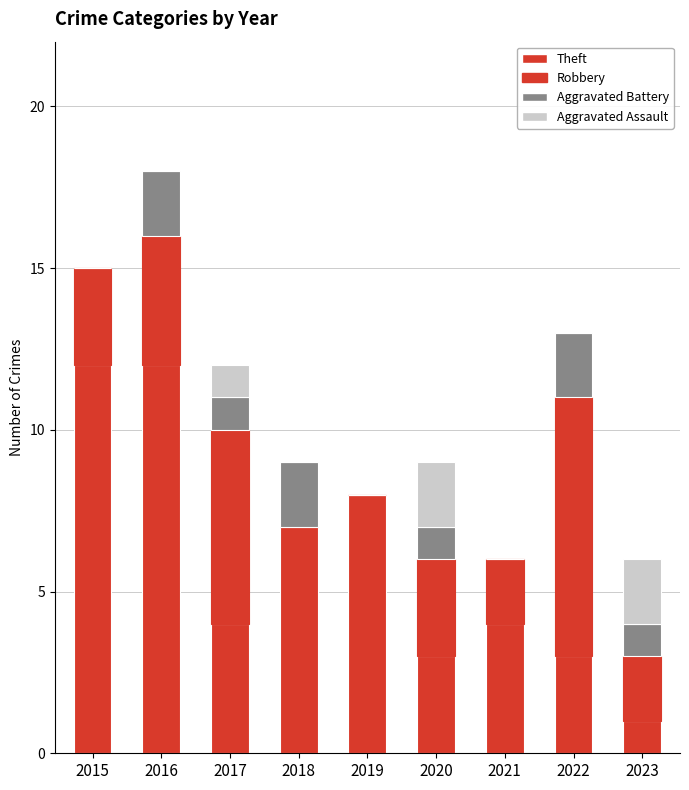

The Aggravated Assault series shows 0 at 2022. True or false?

True